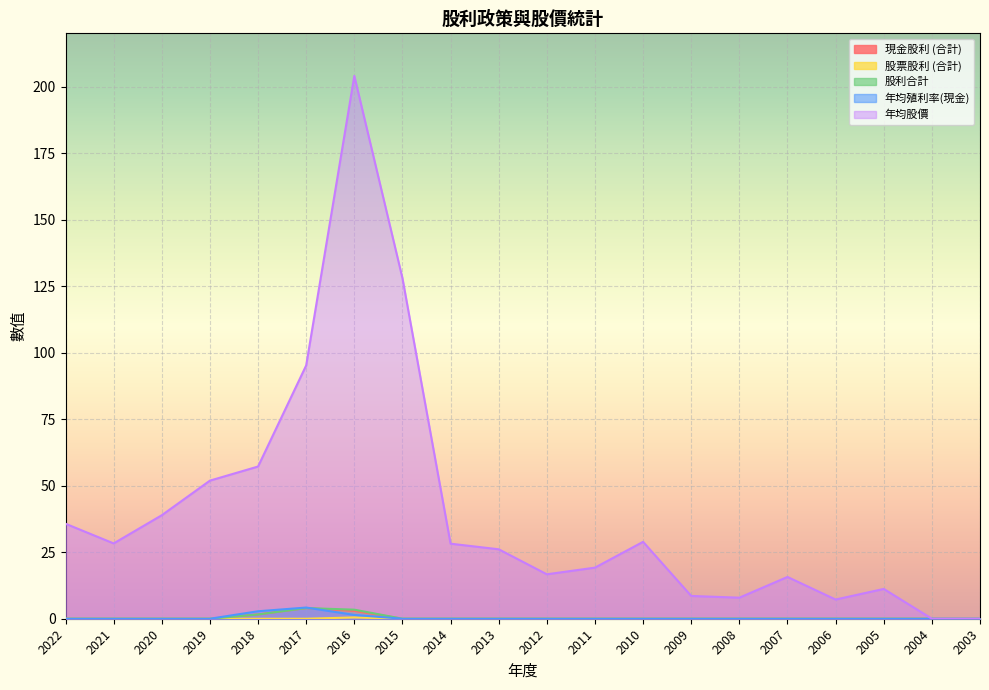

How many lines are shown in the chart?

5